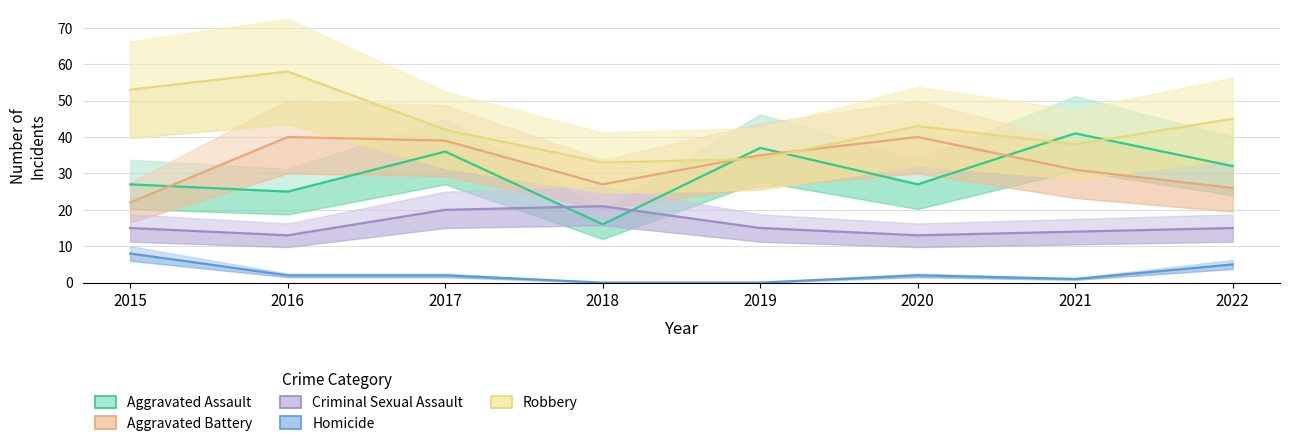

List the labels in order of Homicide value, largest first.

2015, 2022, 2016, 2017, 2020, 2021, 2018, 2019